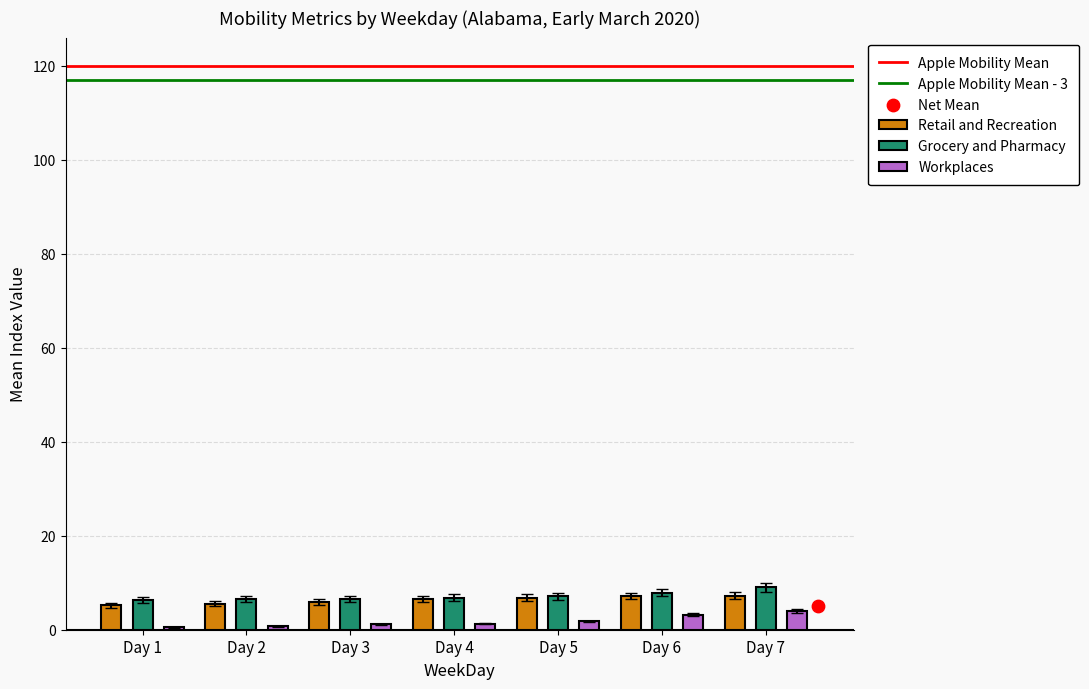

Which series contains the lowest Y value?

Workplaces